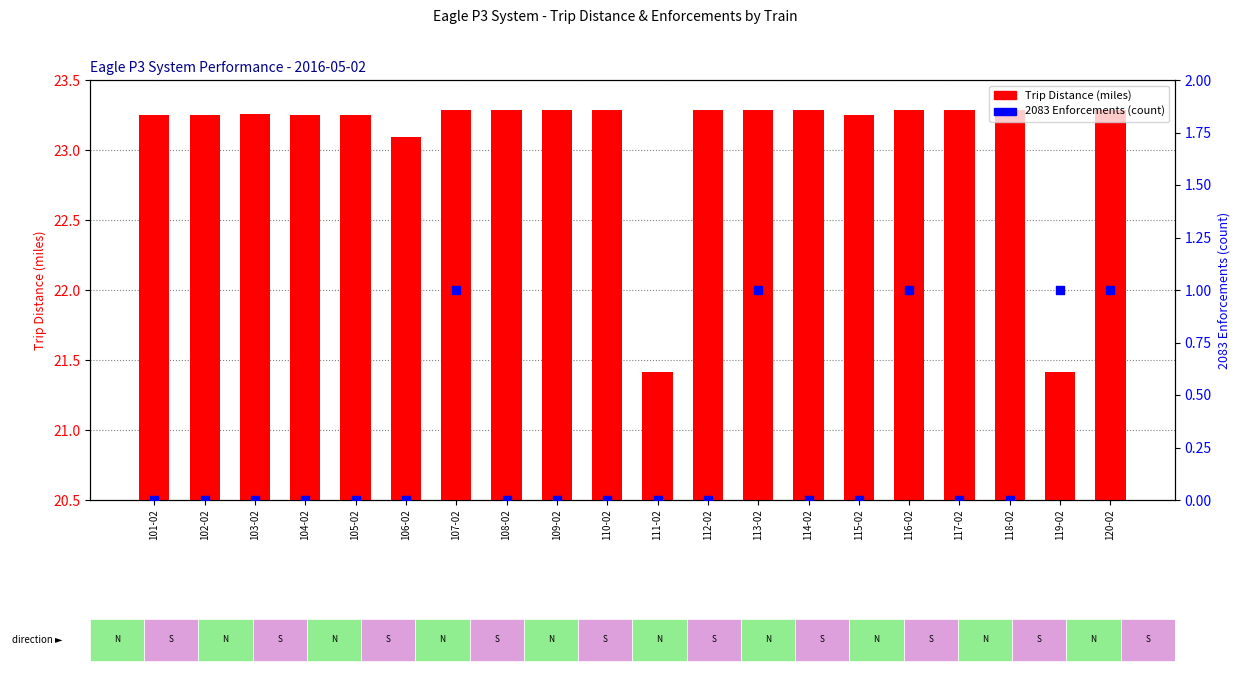

At how many categories does at least one series exceed 20?

20